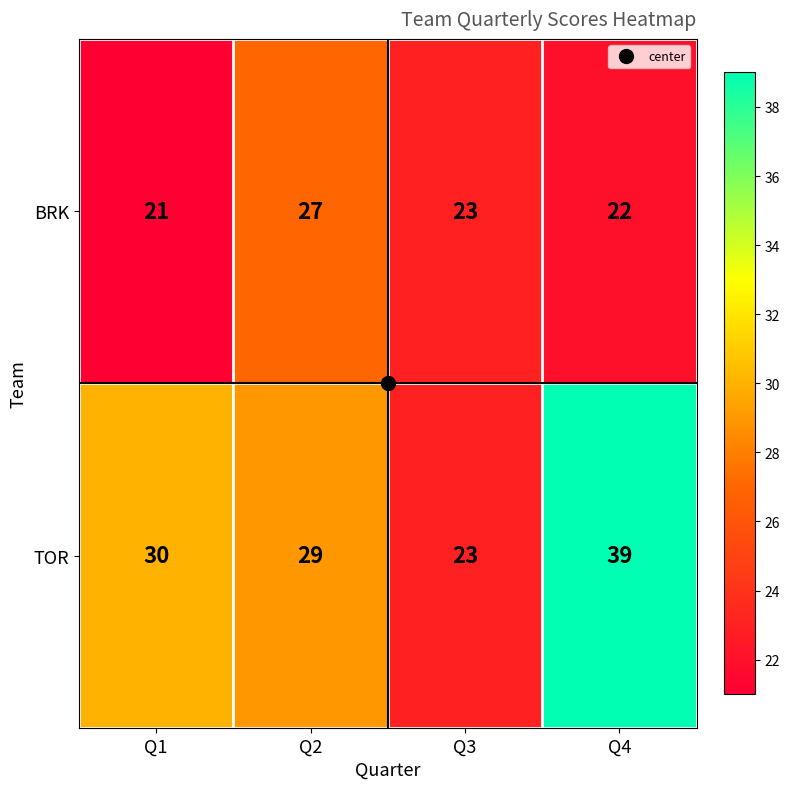

Between Q2 and Q4, which series saw the biggest shift?

TOR